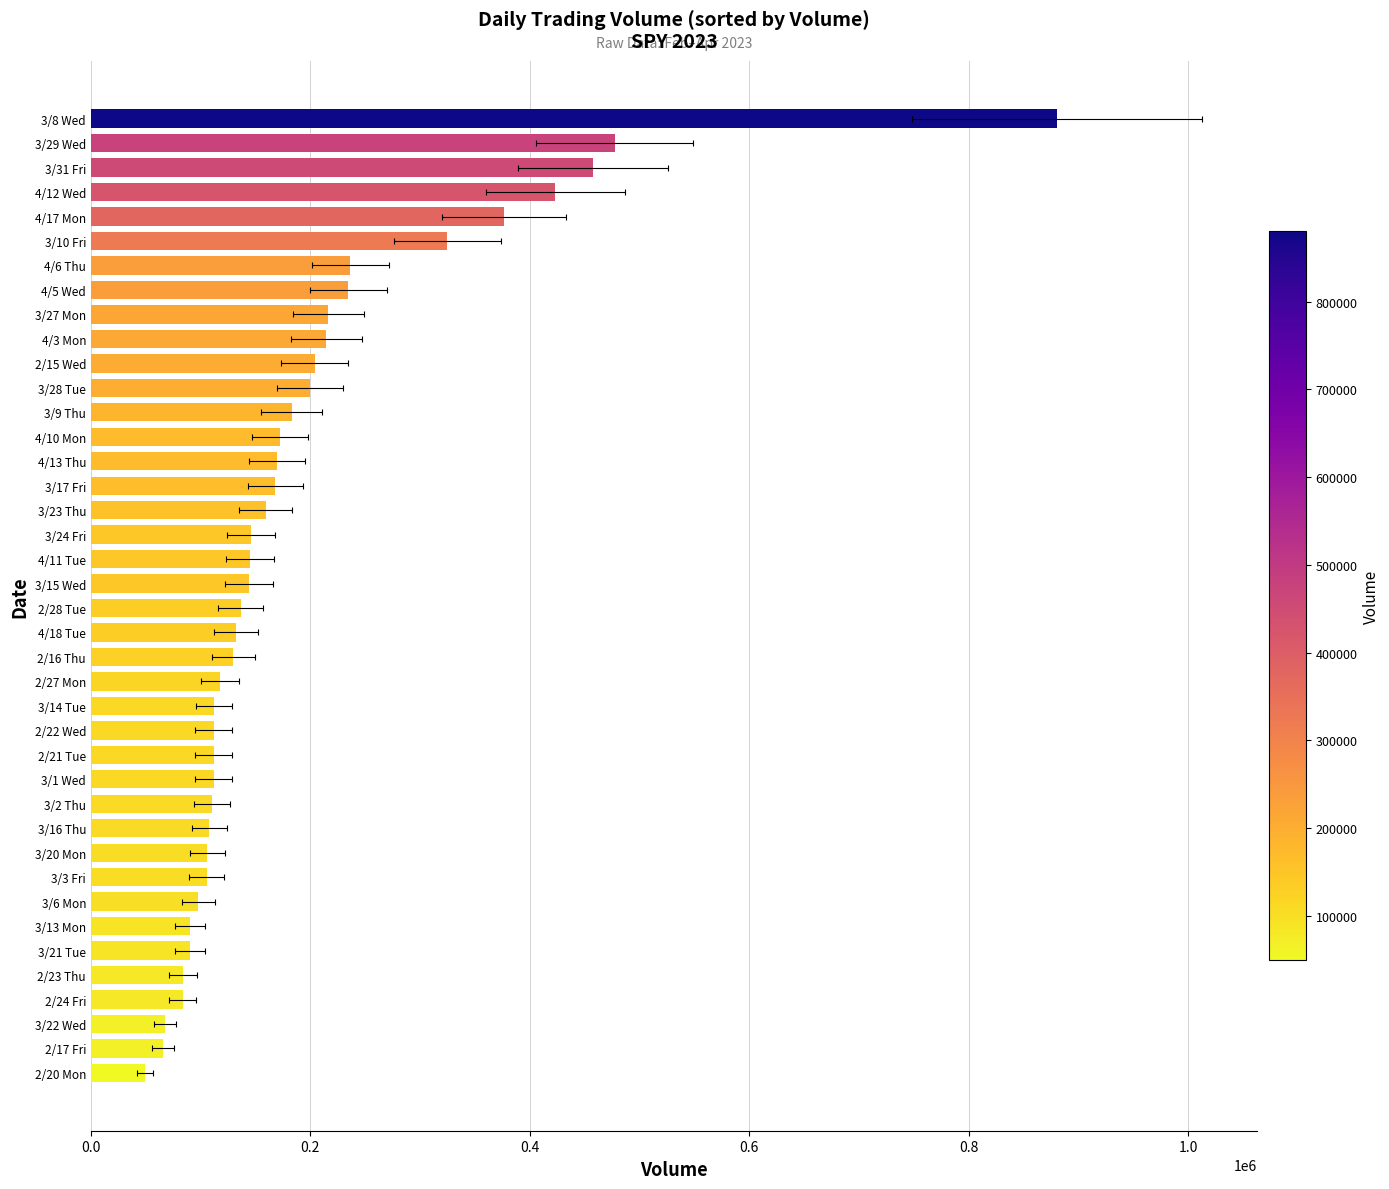

What position from the left is 3/14 Tue?

16